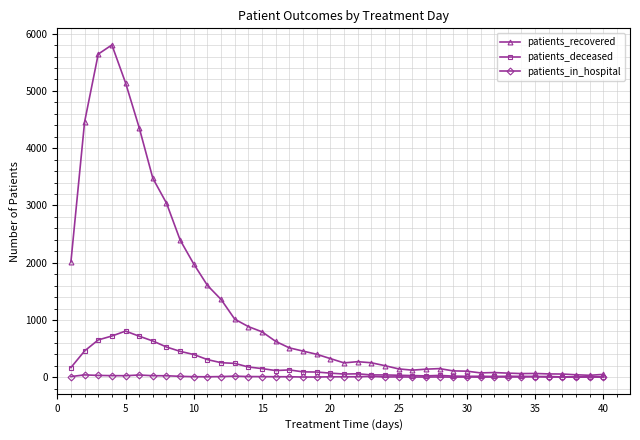

True or false: patients_deceased has more than 1 interior local peaks.

True